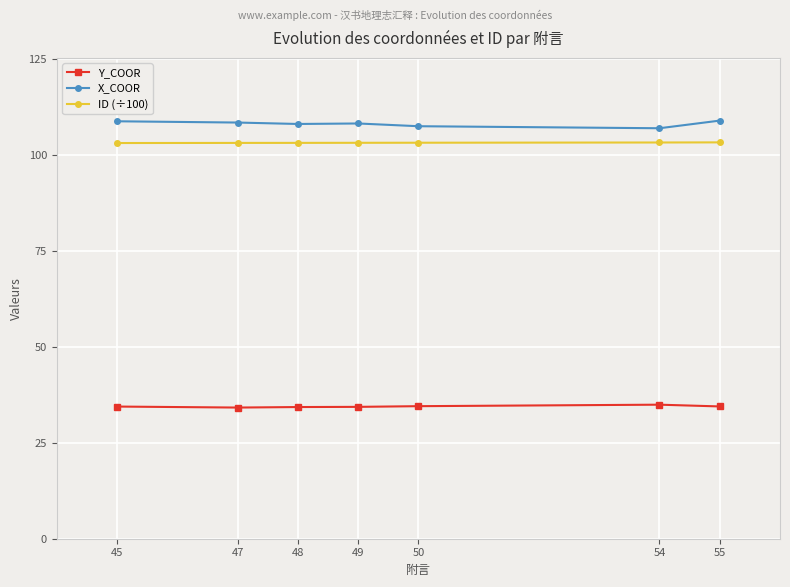

What is the sum of all X_COOR values?

756.2